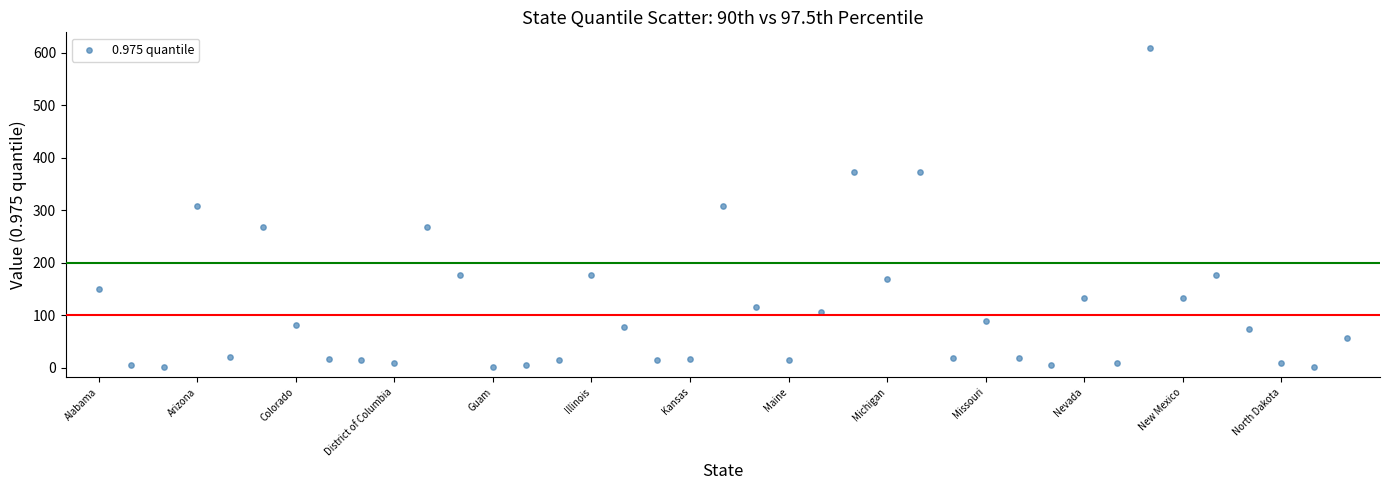

What is the range of Y values (max minus min)?

607.0